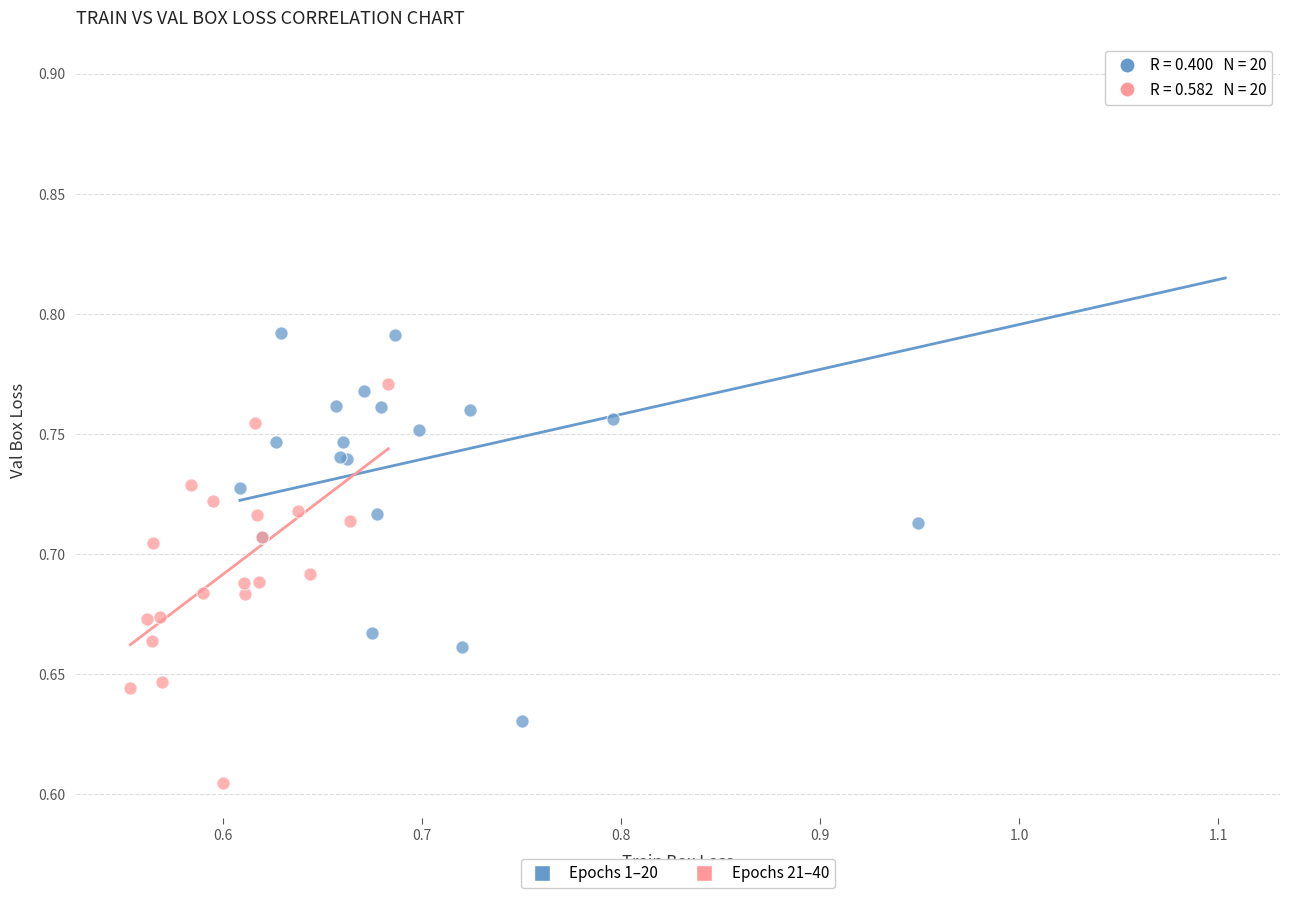

Which series contains the lowest Y value?

Epochs 21–40